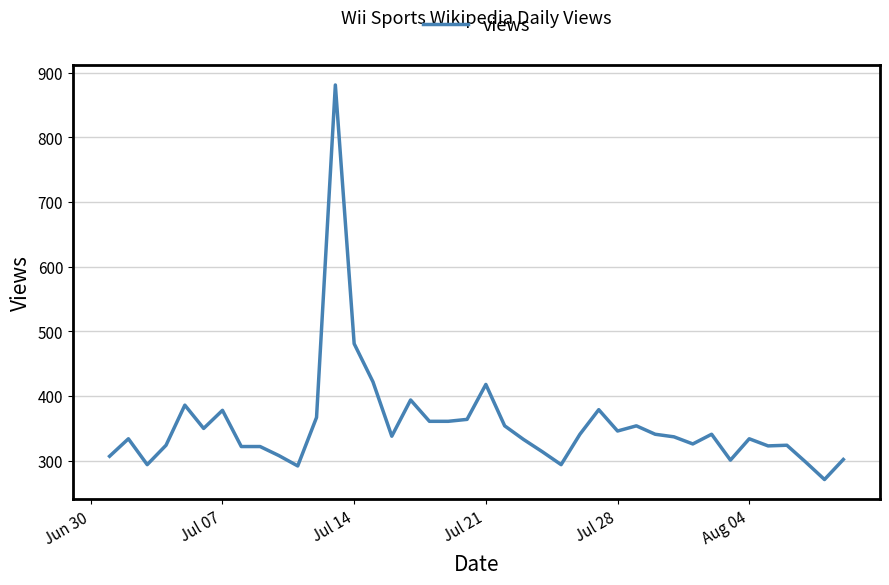

What is the difference between the maximum and minimum values?

610